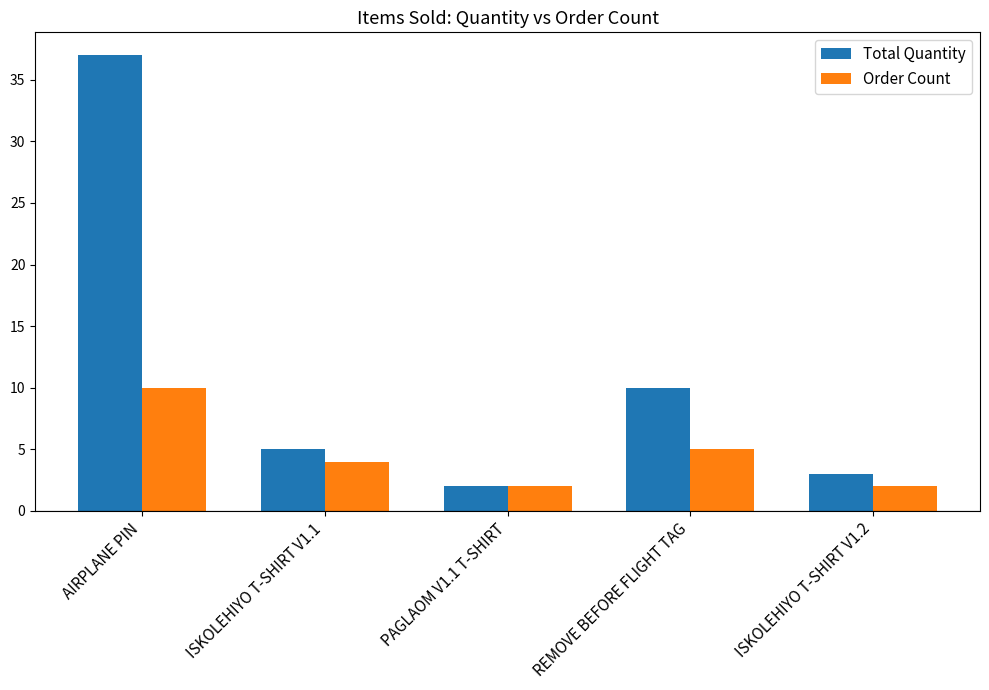

Rank the series at AIRPLANE PIN from highest to lowest value.

Total Quantity, Order Count